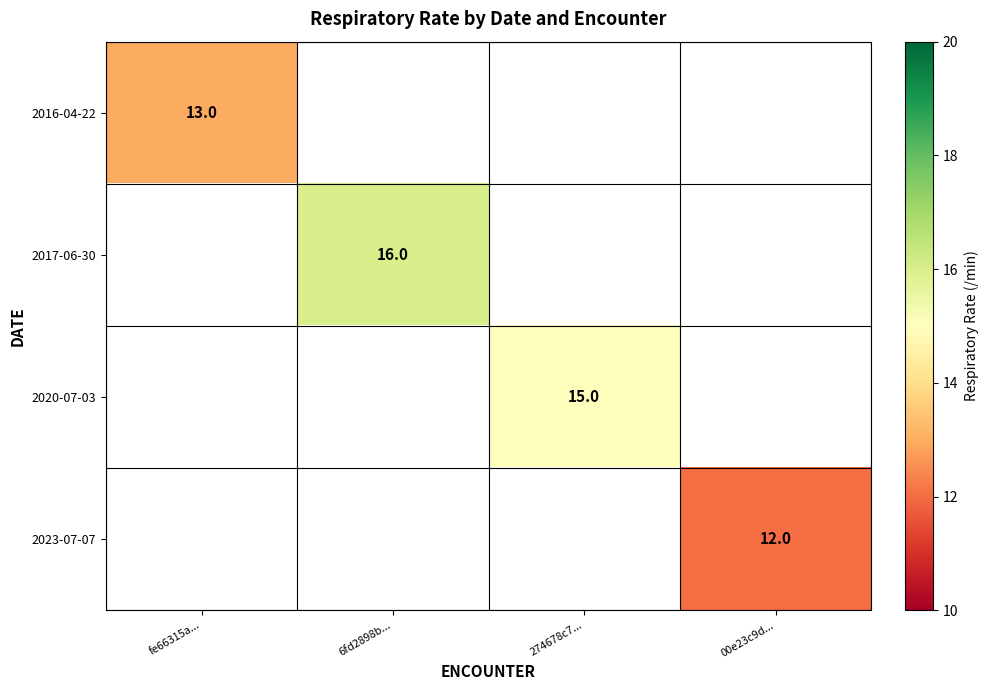

Is it true that 2016-04-22 equals 13 at fe66315a...?

True